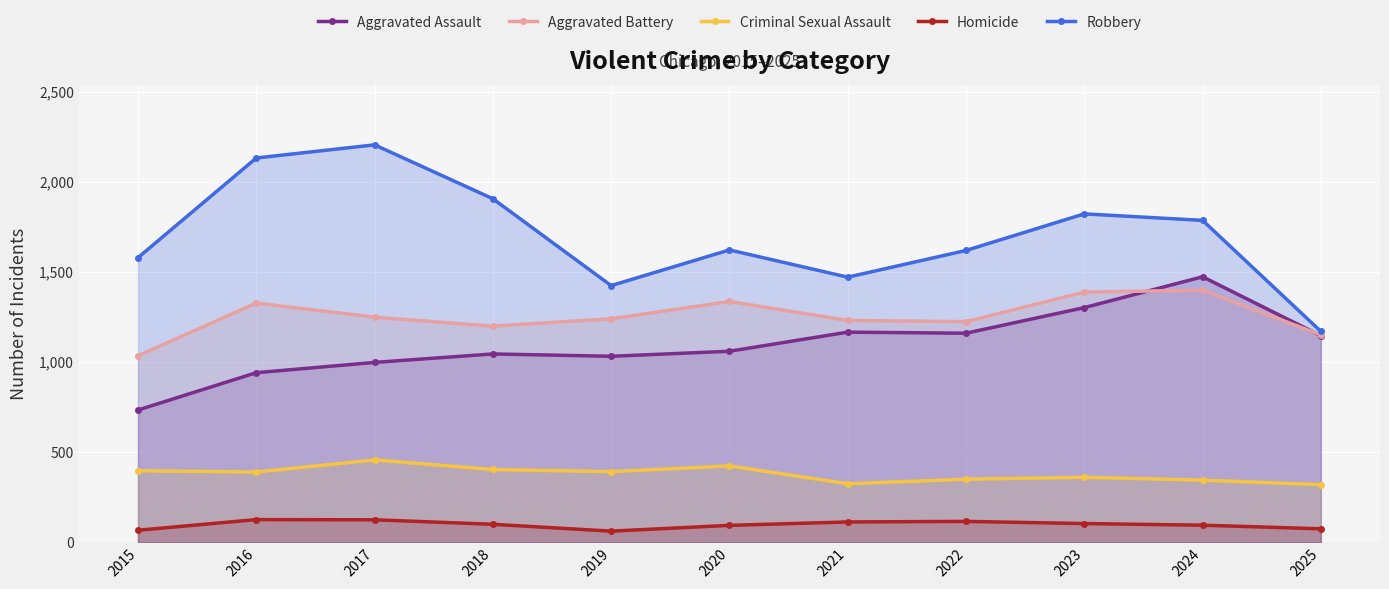

In Homicide, how many points are lower than both neighbors (excluding endpoints)?

1